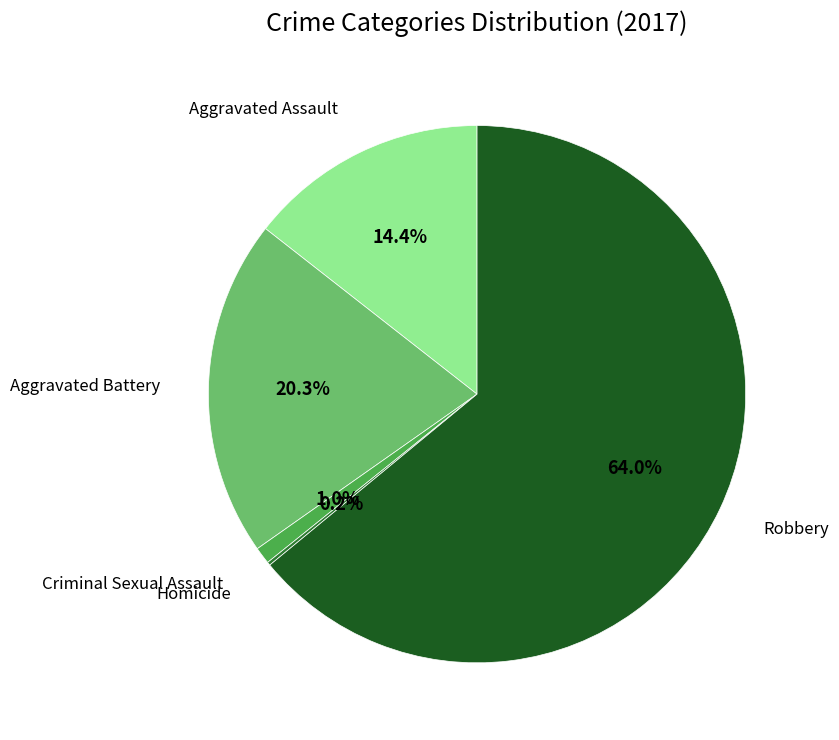

Is there a majority slice in this chart?

Yes